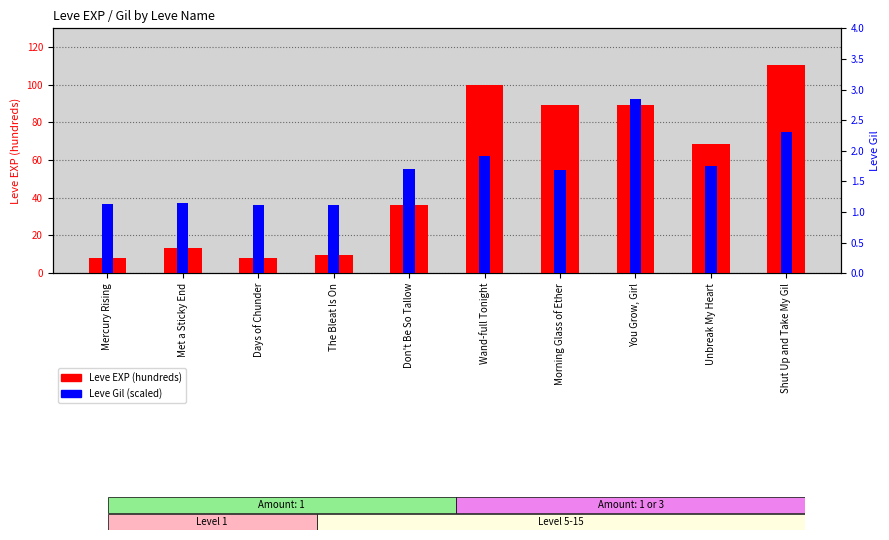

True or false: Leve Gil (scaled) has a value of 1.1 at Met a Sticky End.

True